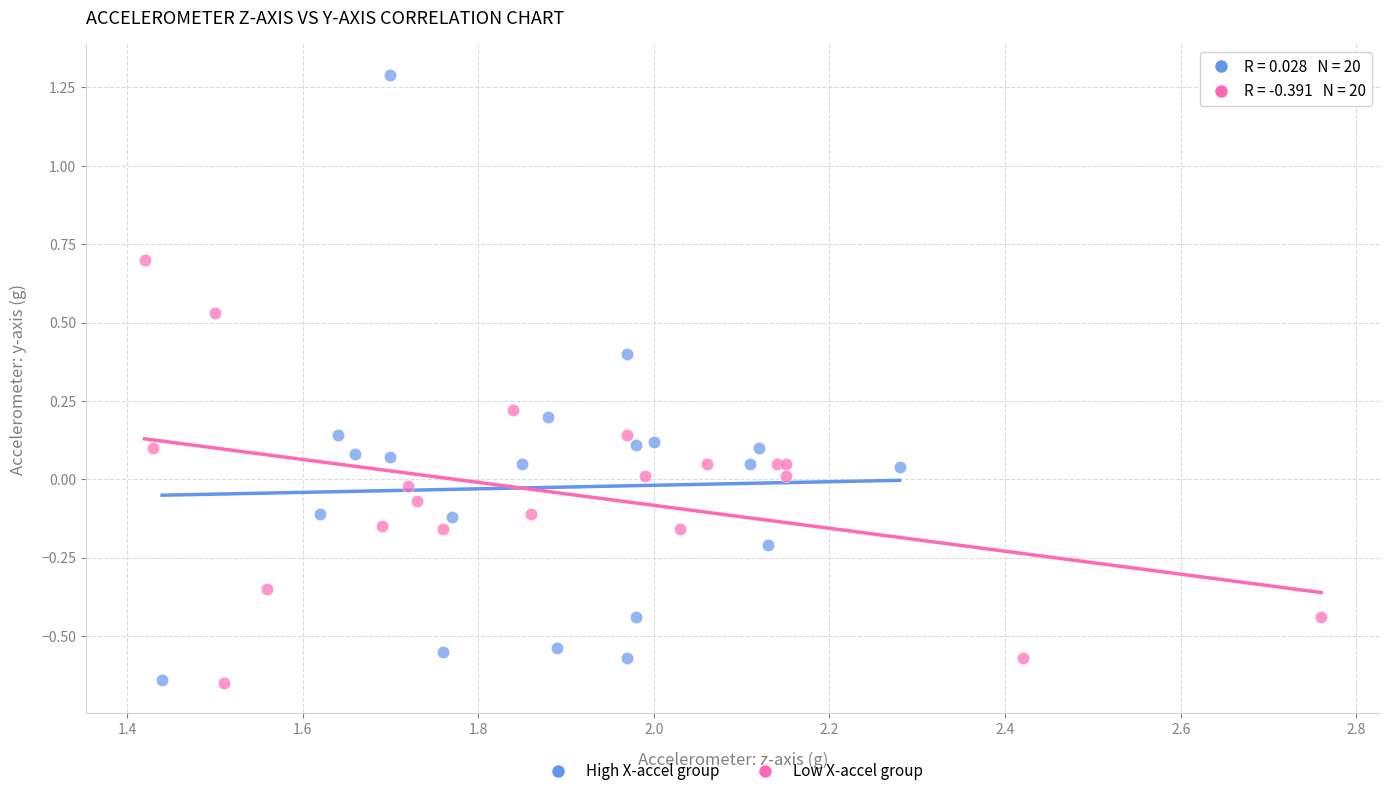

Which series contains the highest Y value?

High X-accel group